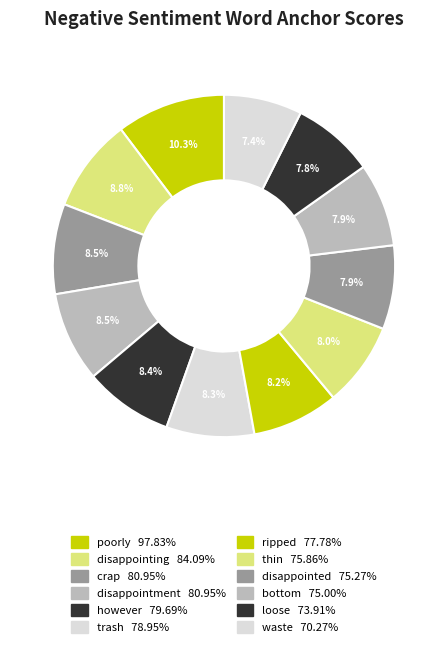

Does any single category account for the majority?

No